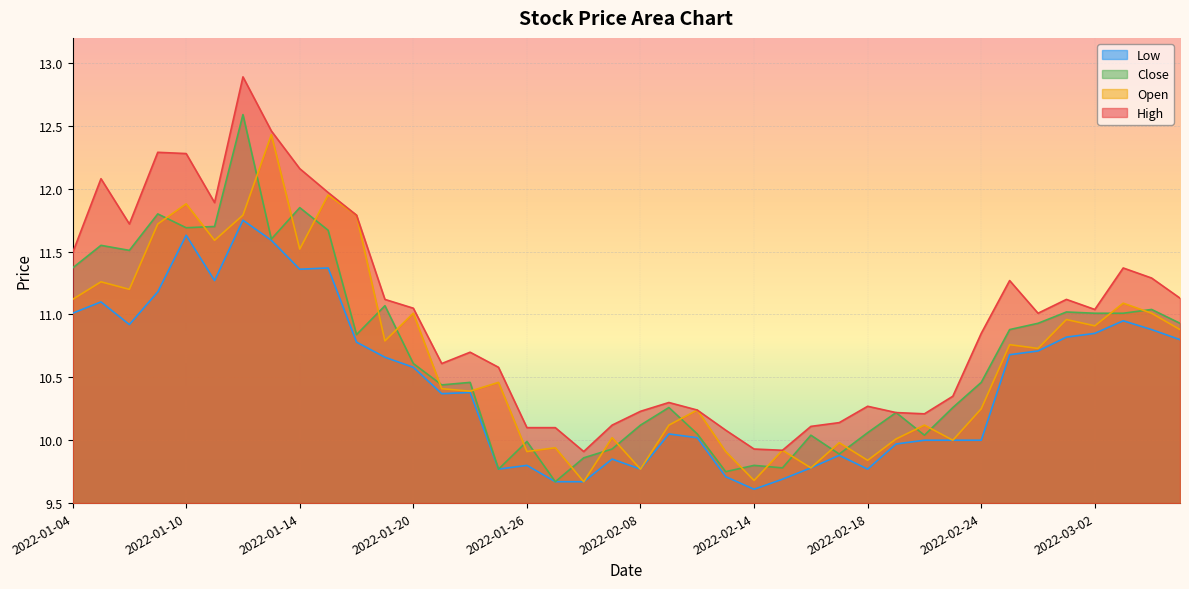

True or false: open and low intersect in this chart.

False